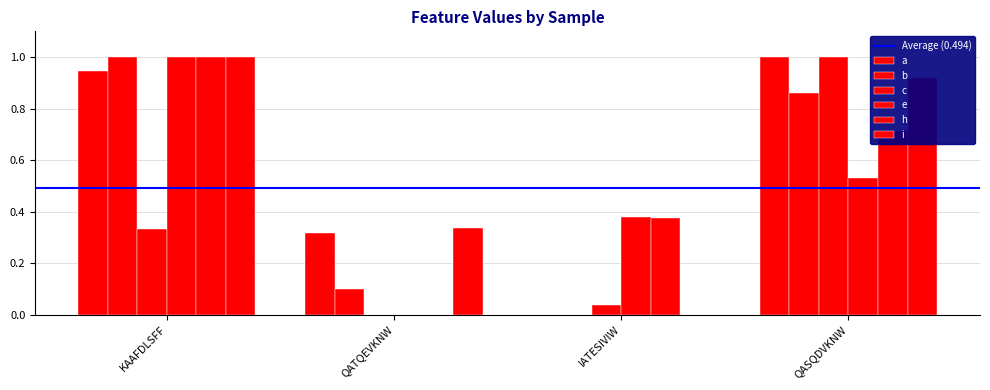

Count the number of categories in the chart.

4